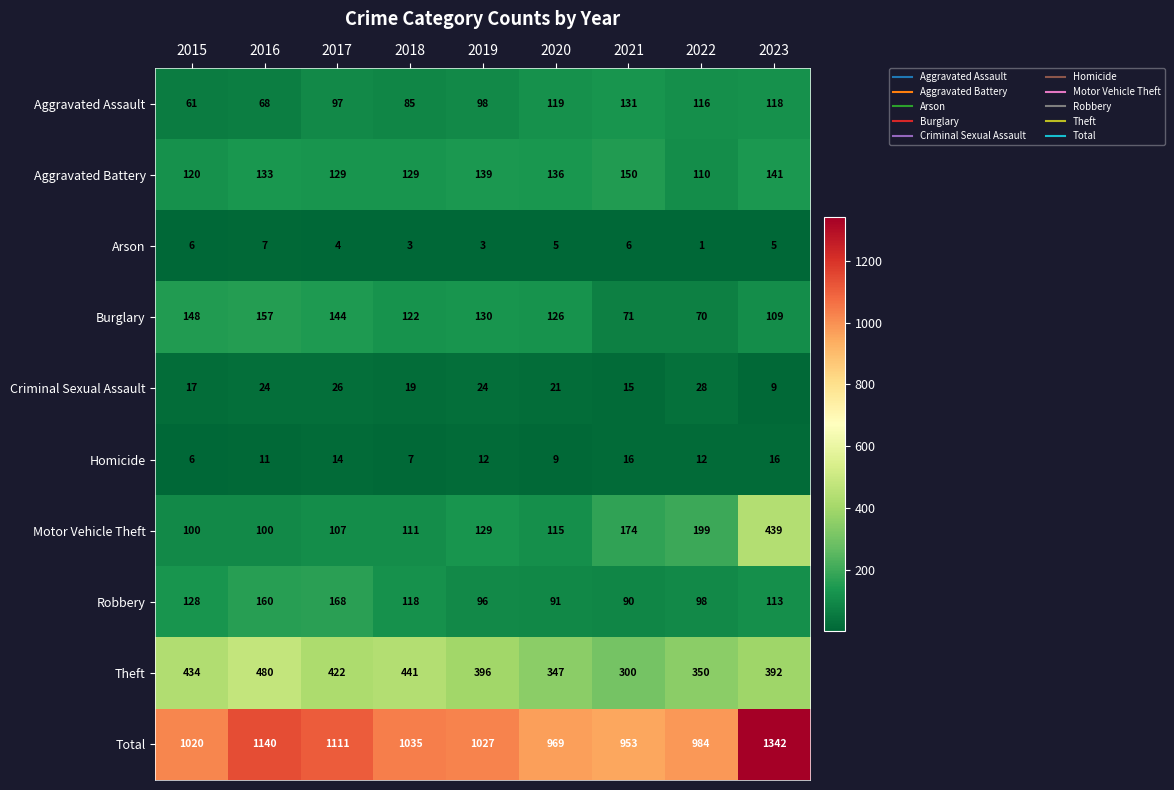

What is the minimum value for Motor Vehicle Theft?

100